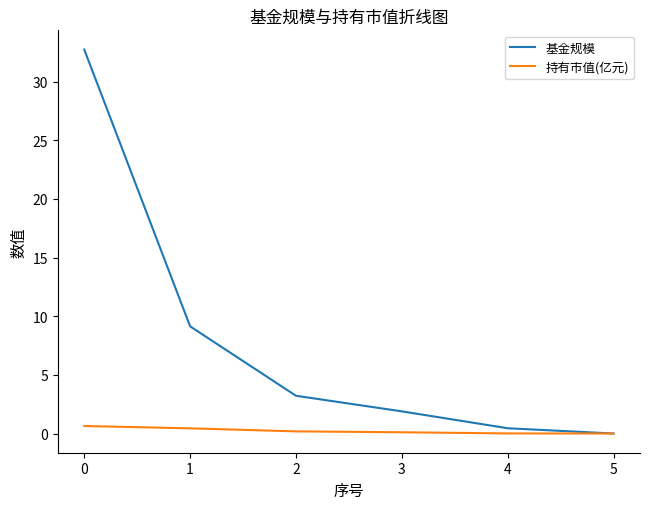

Which series has the largest total across all categories?

基金规模